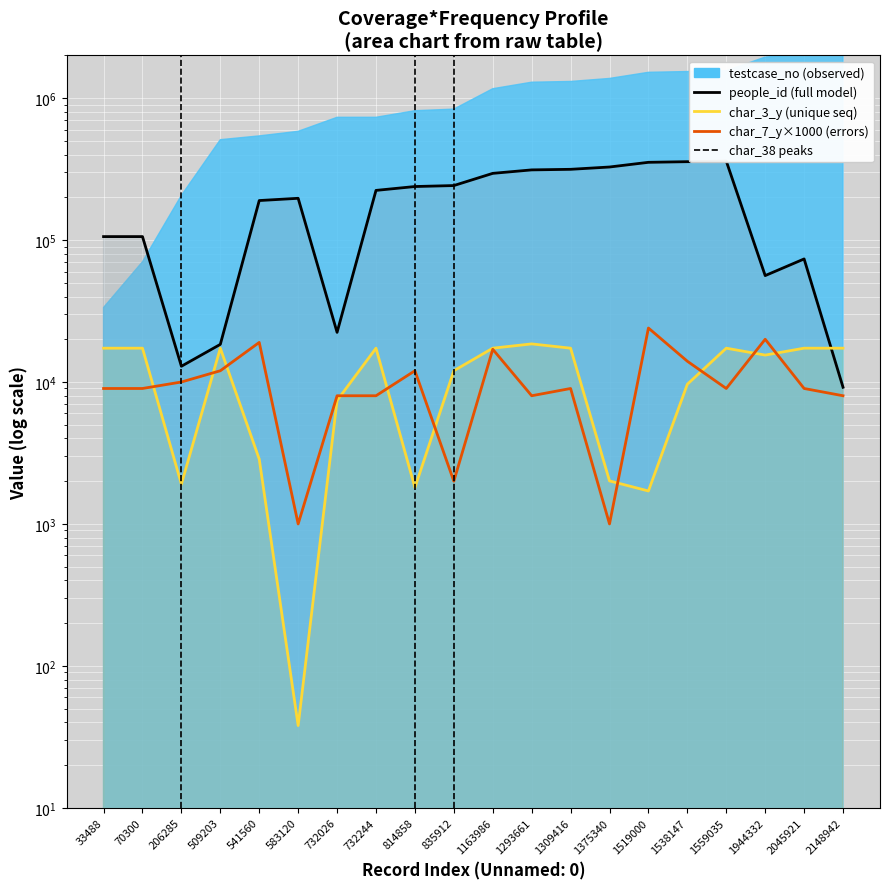

How many interior local peaks does the char_7_y (×1000) series have?

6